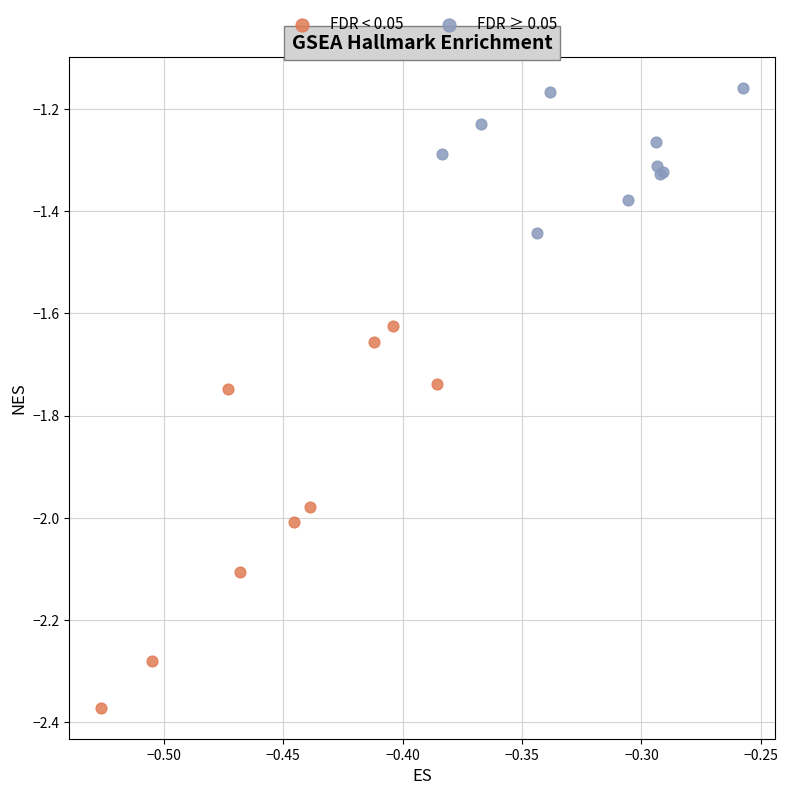

Which series contains the lowest Y value?

FDR < 0.05